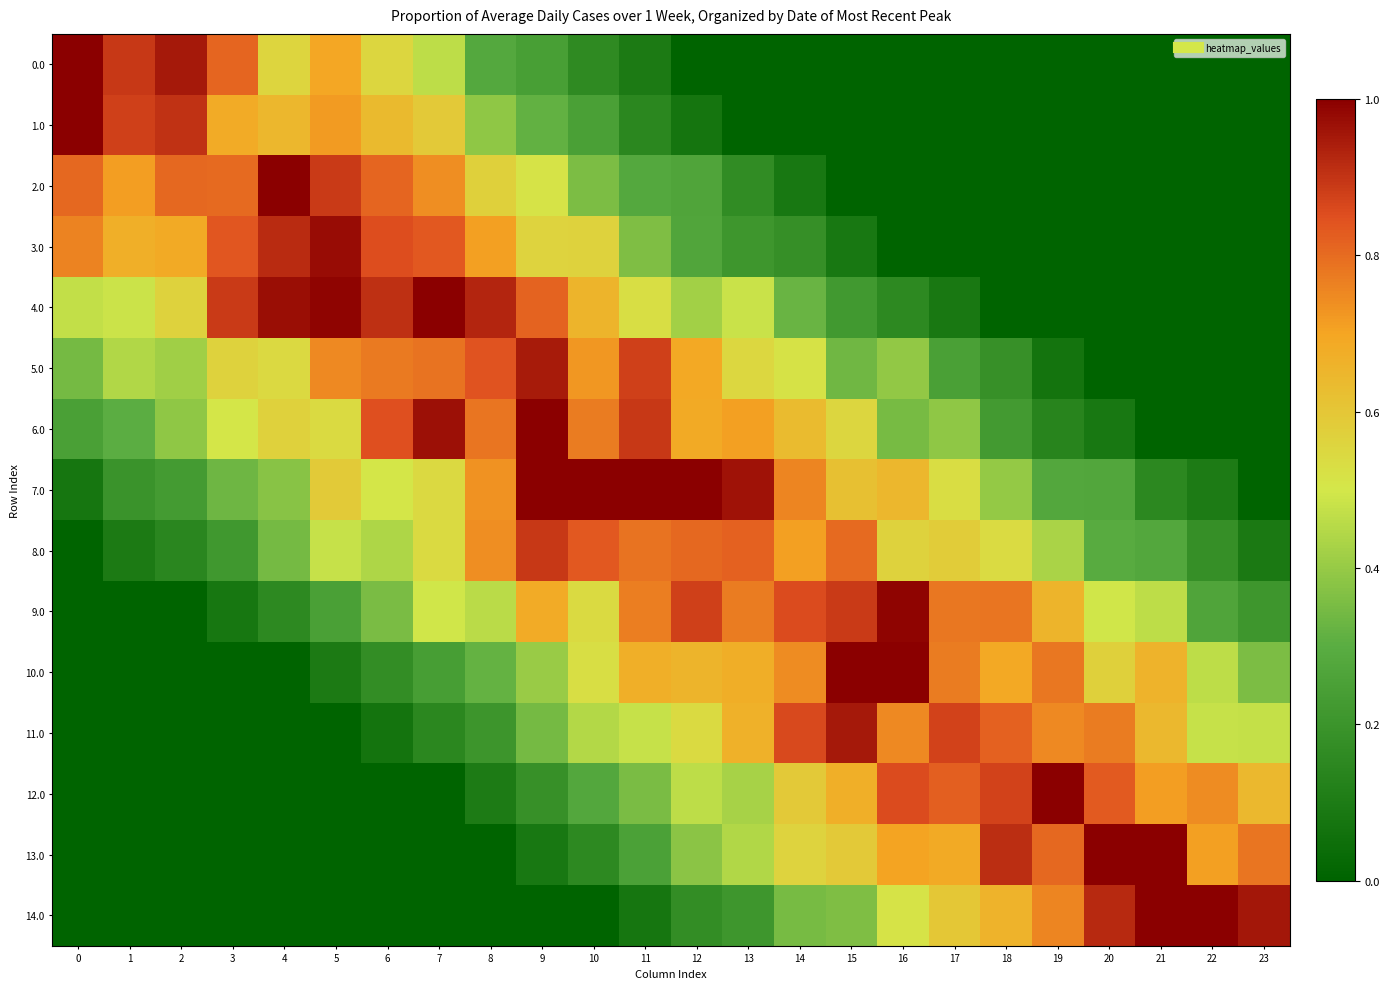

Count the number of data series in this chart.

15